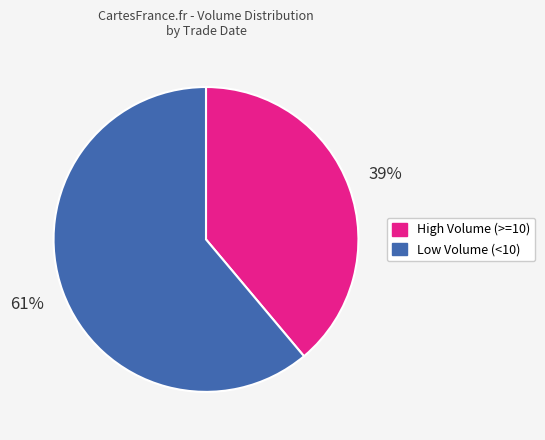

To the nearest percent, what is the average slice percentage?

50%